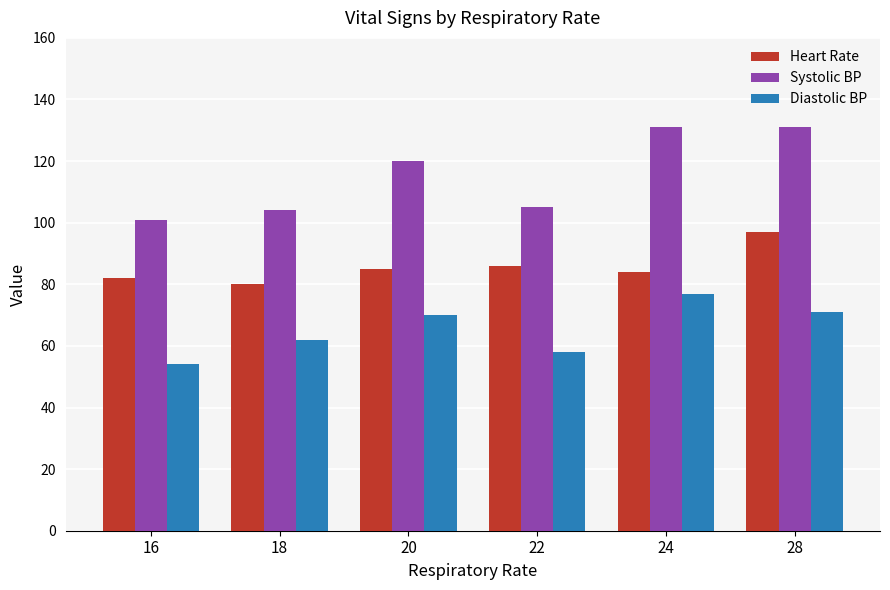

At which label does Systolic BP reach its minimum?

16